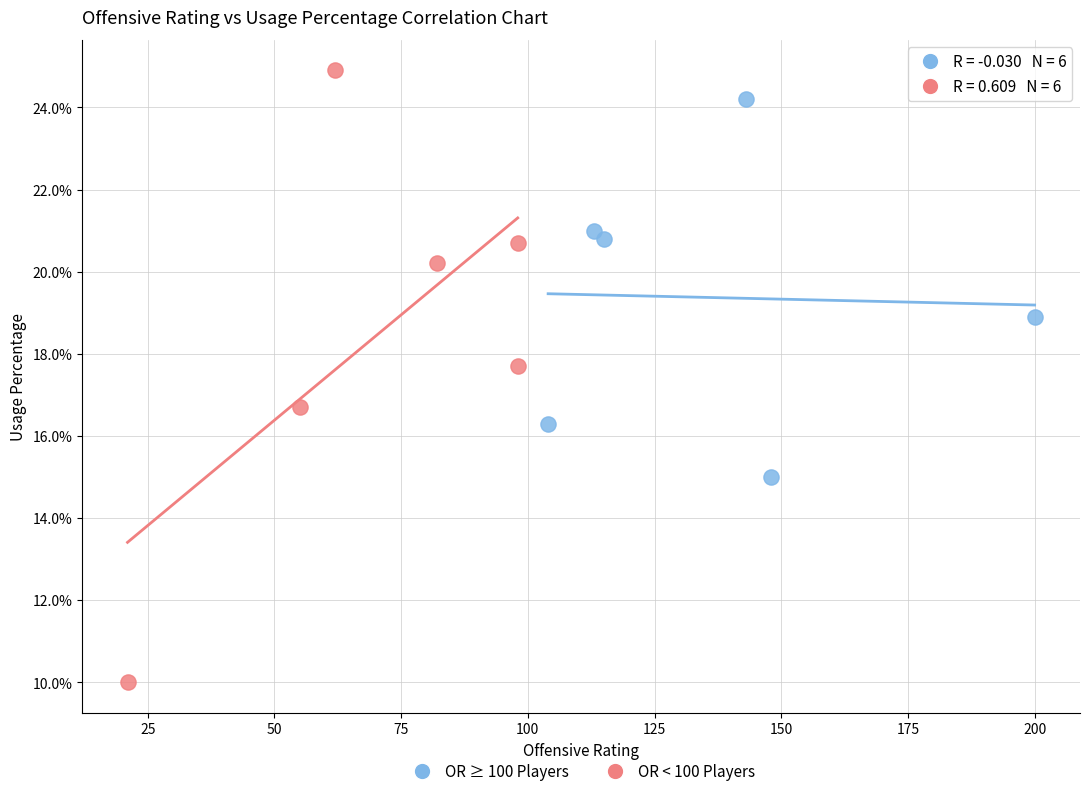

Which series reaches the maximum Y coordinate?

OR < 100 Players